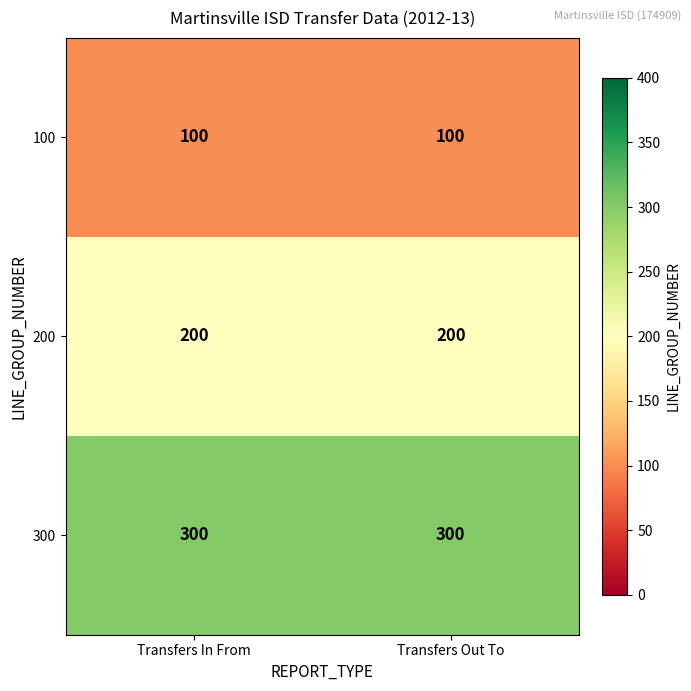

Read the 100 value at Transfers Out To.

100